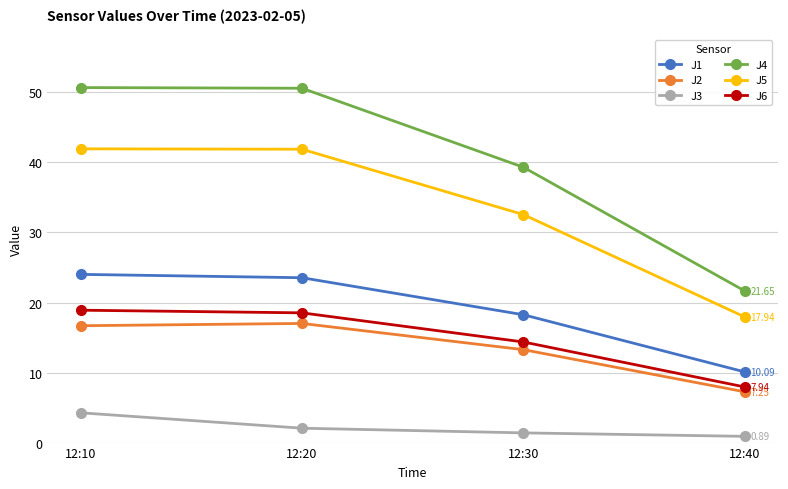

What is the difference between the maximum and minimum values in the J6 series?

11.0